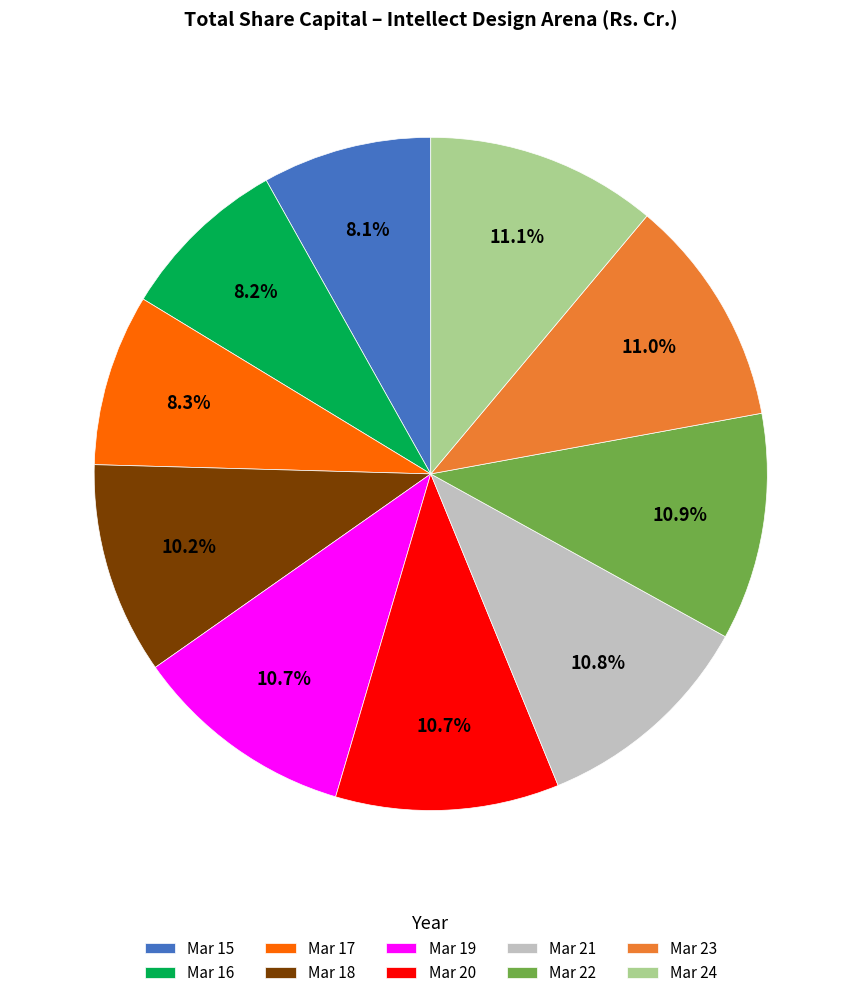

What is the ratio of the value at Mar 20 to the value at Mar 19?

1.0